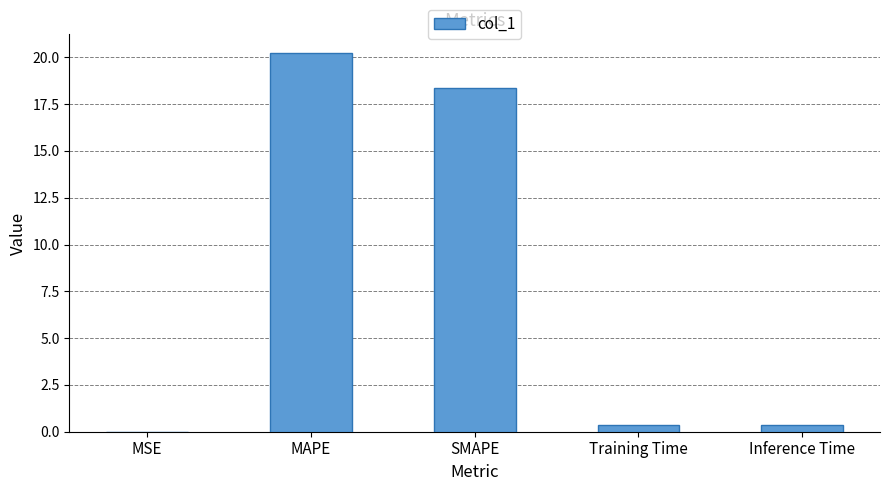

What is the difference between the values at MSE and MAPE?

20.2